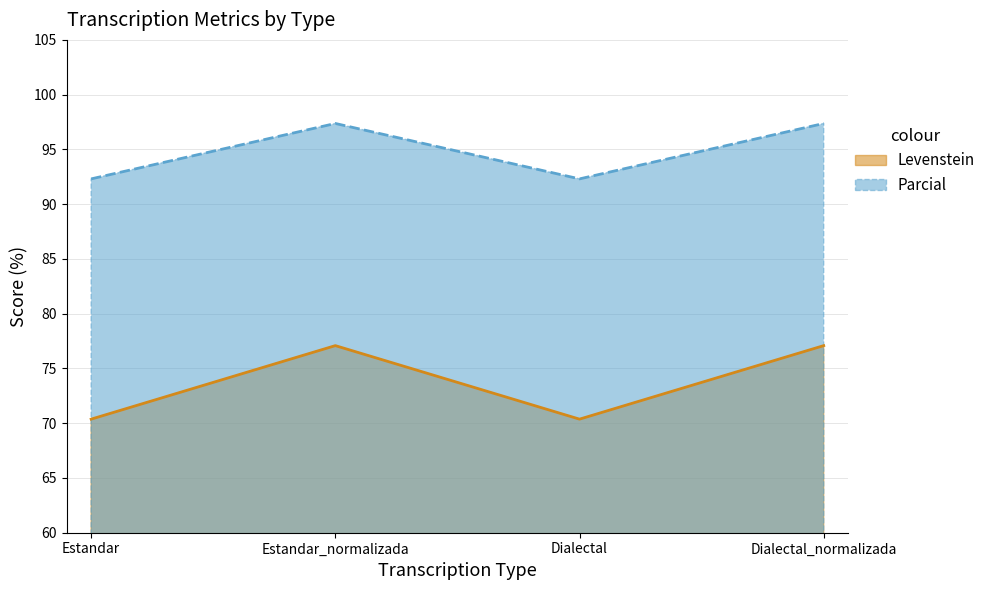

Which series changed the most between Estandar_normalizada and Dialectal?

Levenstein